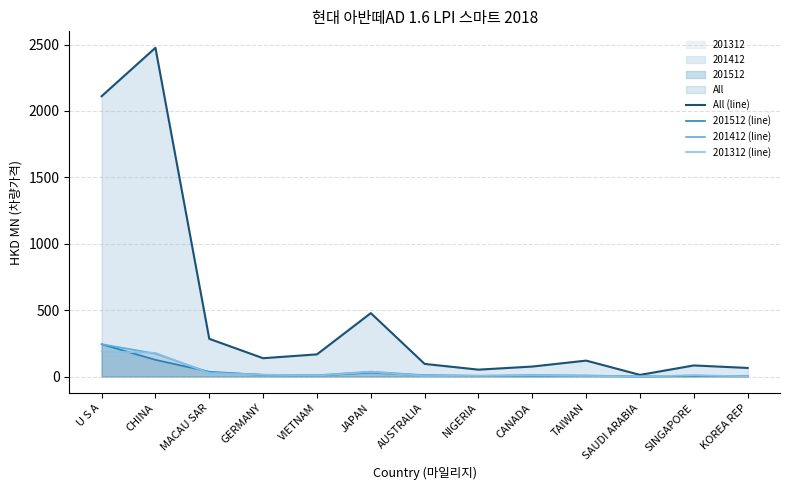

What is the total value across all series at CHINA?

2952.5